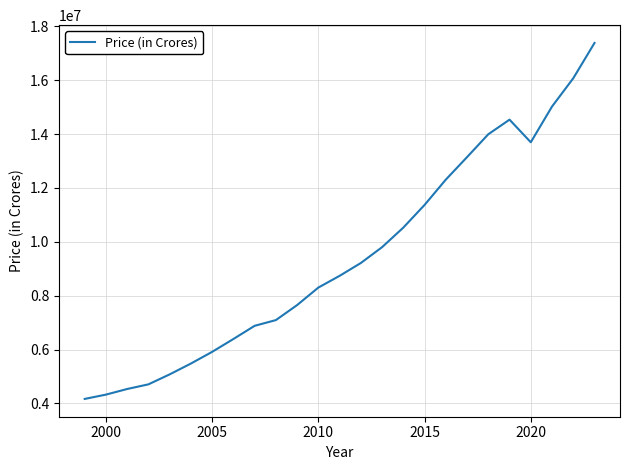

Does the chart have visible grid lines?

Yes